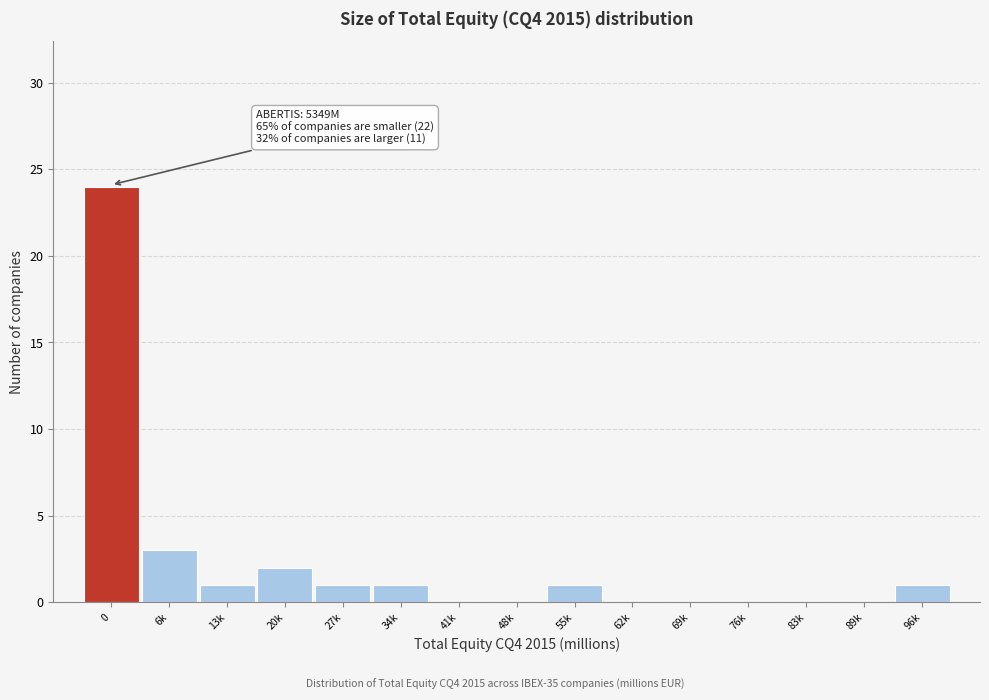

Reading left to right, what are all the values shown in this chart?

0=24	6k=3	13k=1	20k=2	27k=1	34k=1	41k=0	48k=0	55k=1	62k=0	69k=0	76k=0	83k=0	89k=0	96k=1